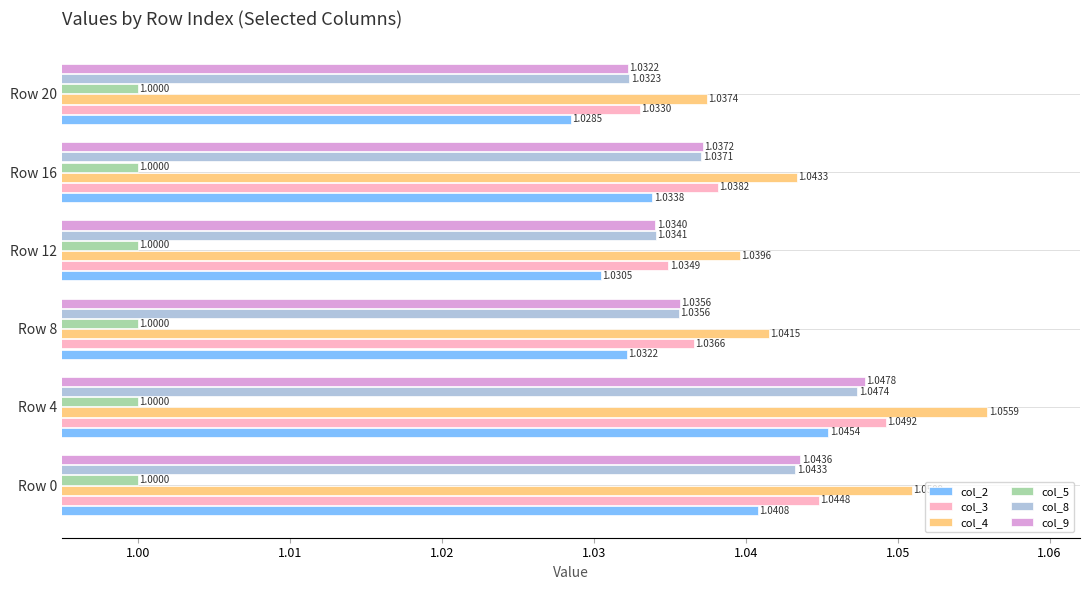

Which series has the widest spread of values?

col_4